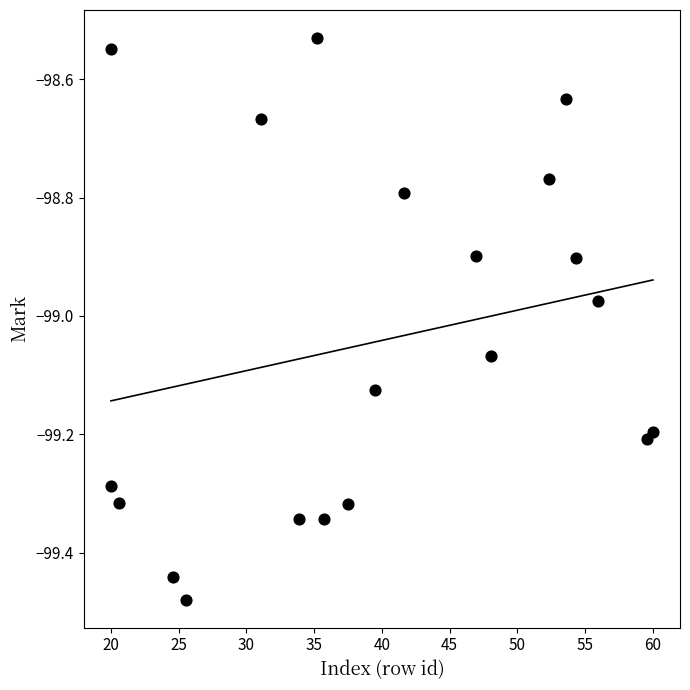

What is the range of X values (max minus min)?

40.0